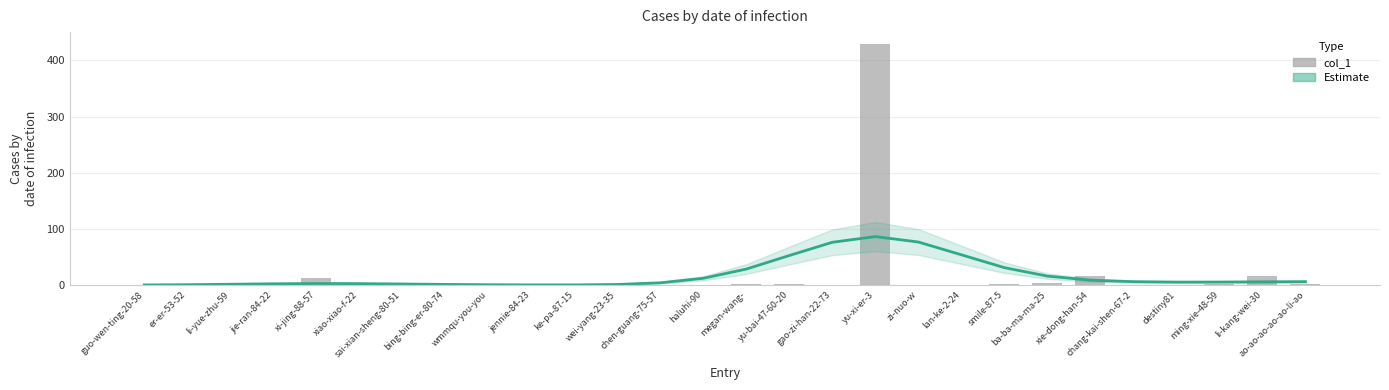

Which series has the largest total across all categories?

Estimate